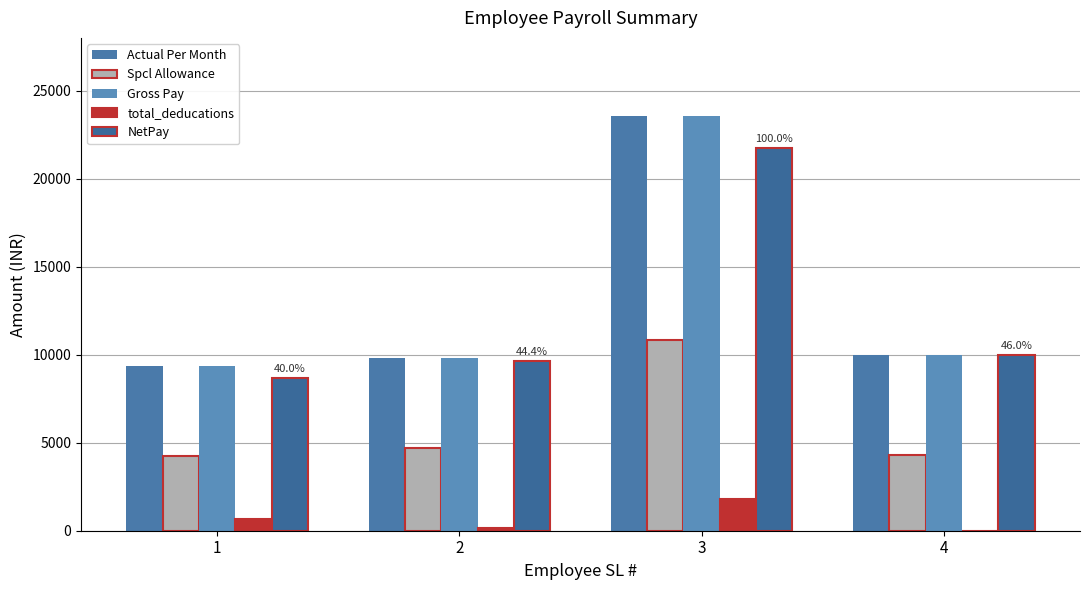

Reading left to right, what are all the values shown in this chart?

Actual Per Month: 9345.0	9825.0	23570.8	10000.0
Spcl Allowance: 4220.0	4700.0	10862.5	4275.0
Gross Pay: 9345.0	9825.0	23570.8	10000.0
total_deducations: 643.5	171.9	1820.8	0.0
NetPay: 8701.5	9653.1	21750.0	10000.0